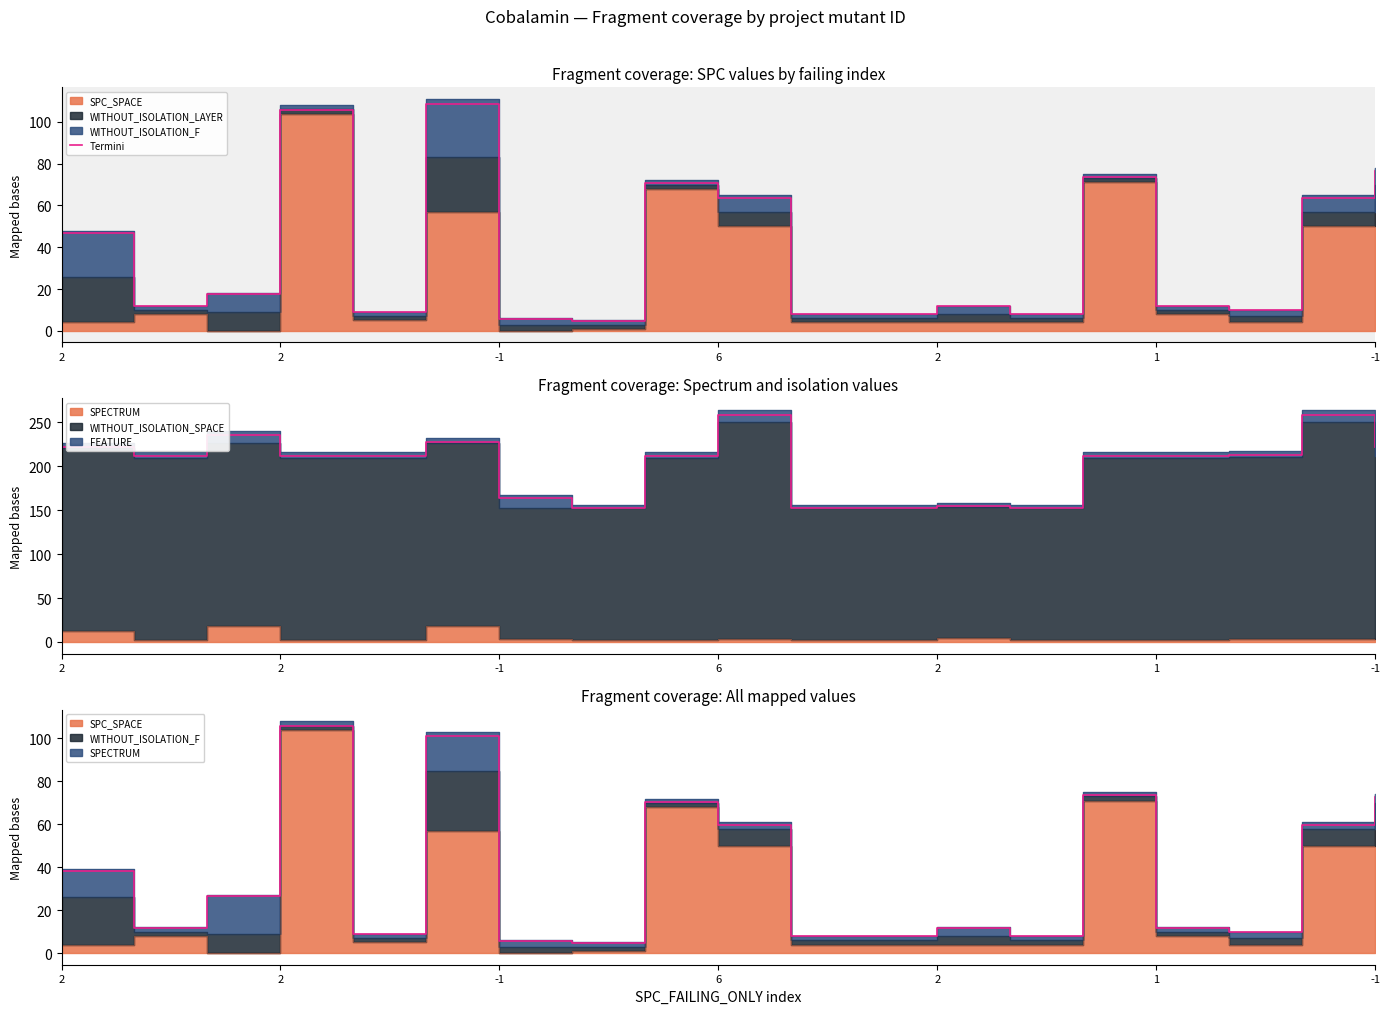

Does the chart display data point markers on the line(s)?

No